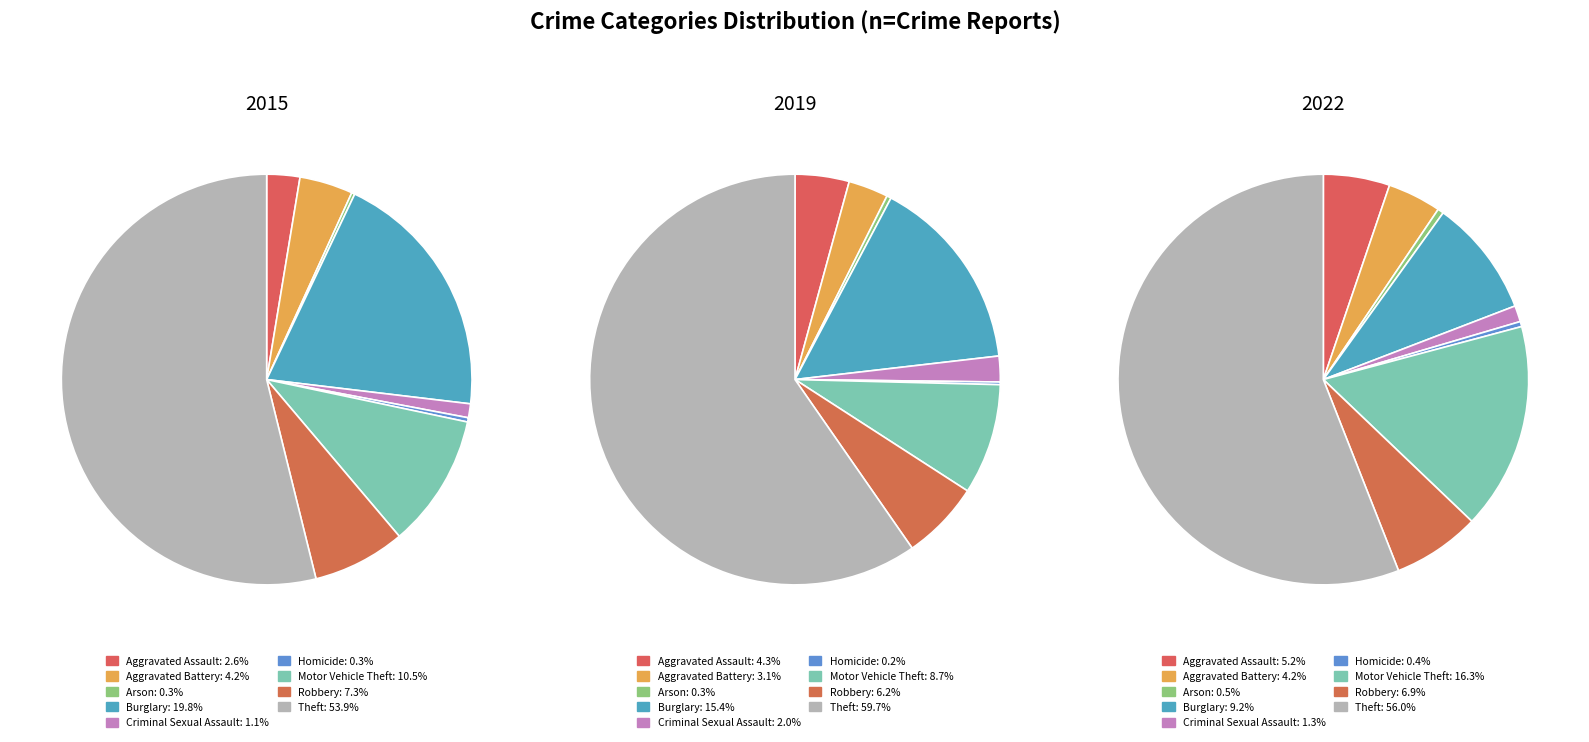

Which category has the smallest portion of the pie?

Arson